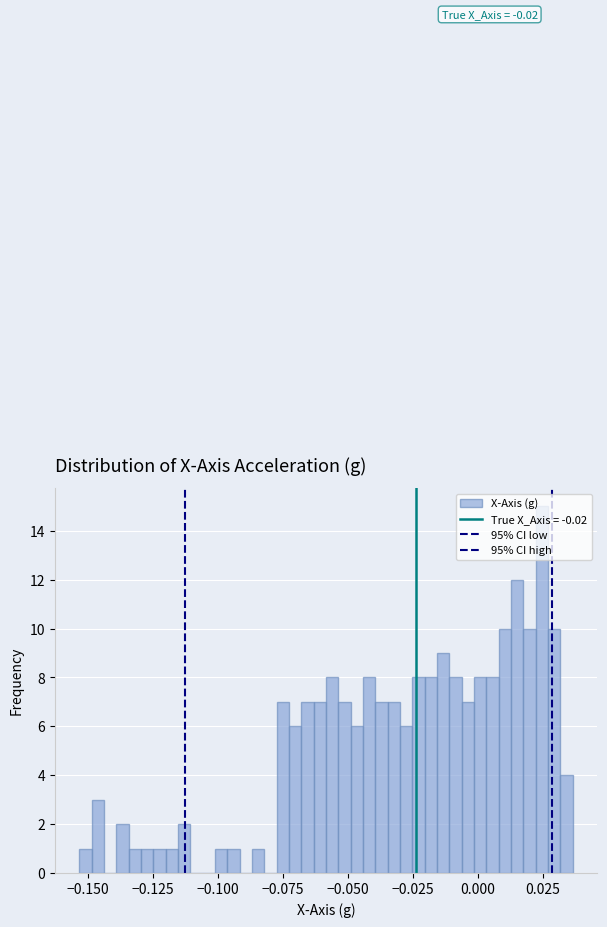

Read against the x-axis, roughly where is the centre of the tallest bar?

0.025